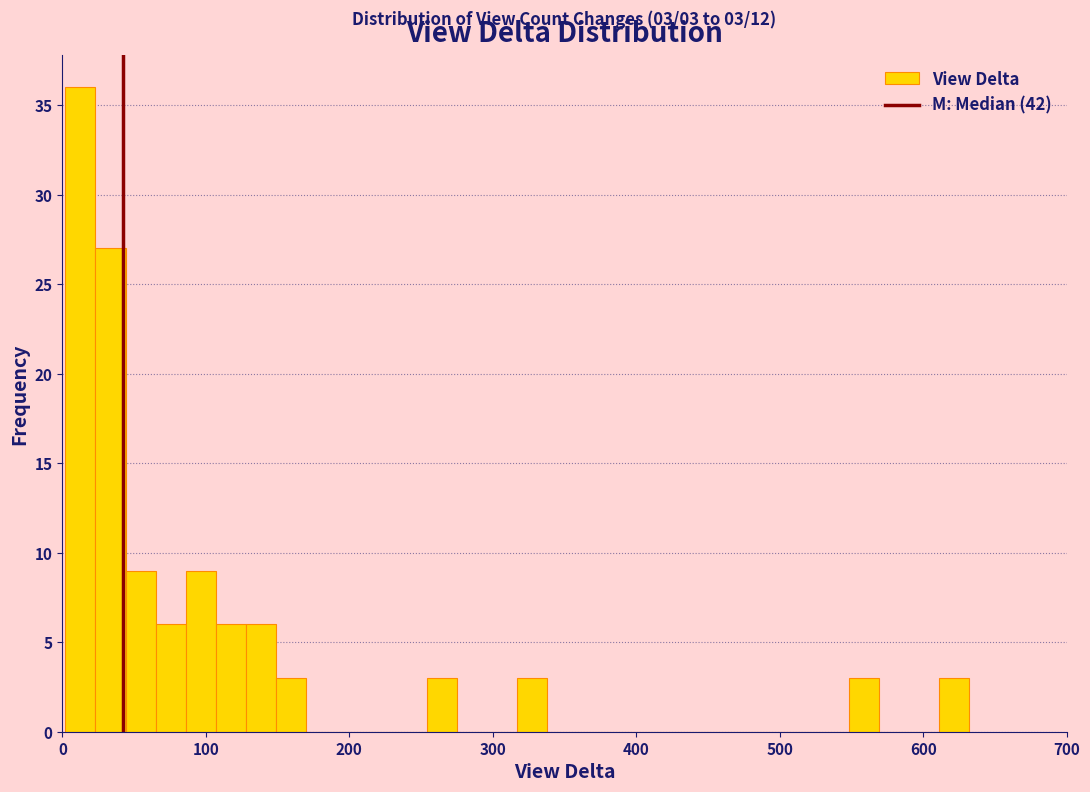

Read against the x-axis, roughly where is the centre of the tallest bar?

10